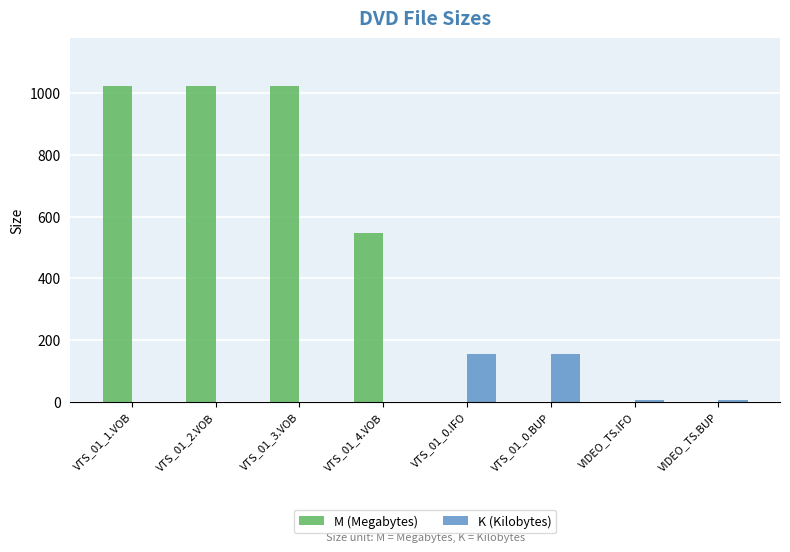

What is the highest value of the K (Kilobytes) series?

156.0